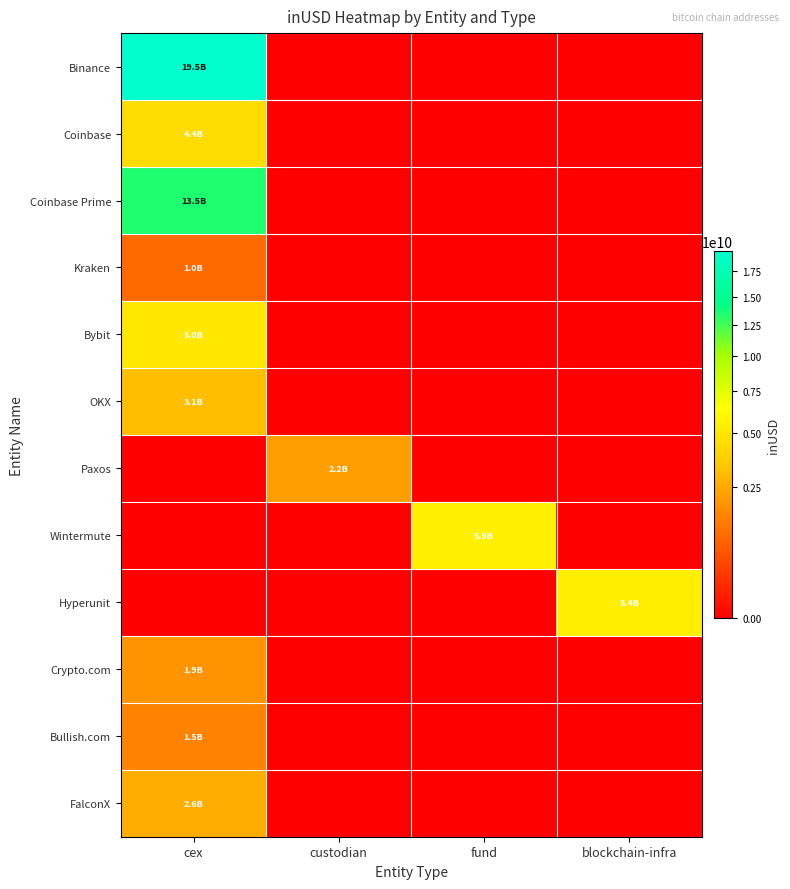

At which category is the sum across all series the highest?

cex